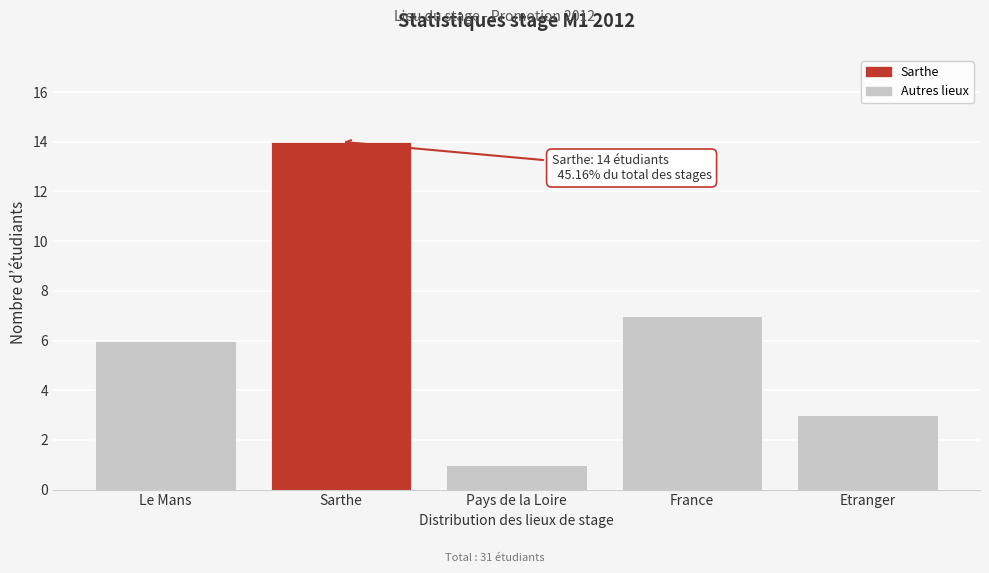

Reading left to right, list all the values displayed in this chart.

Le Mans=6	Sarthe=14	Pays de la Loire=1	France=7	Etranger=3